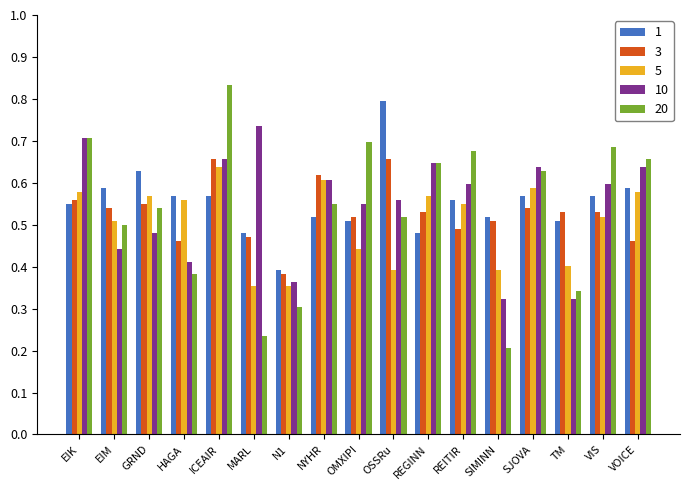

Which category has the highest value in the 20 series?

ICEAIR